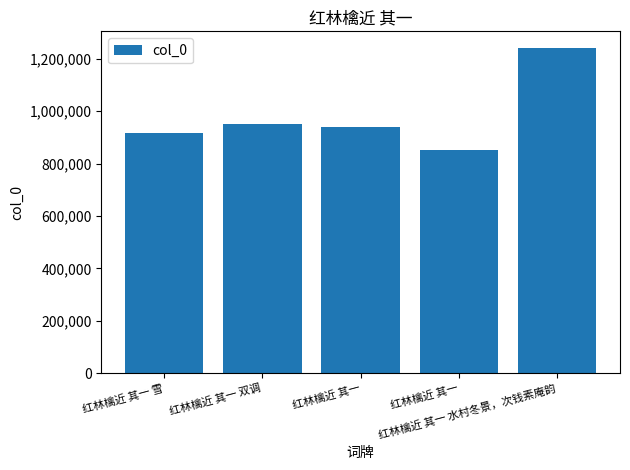

How many distinct data groups are displayed?

1